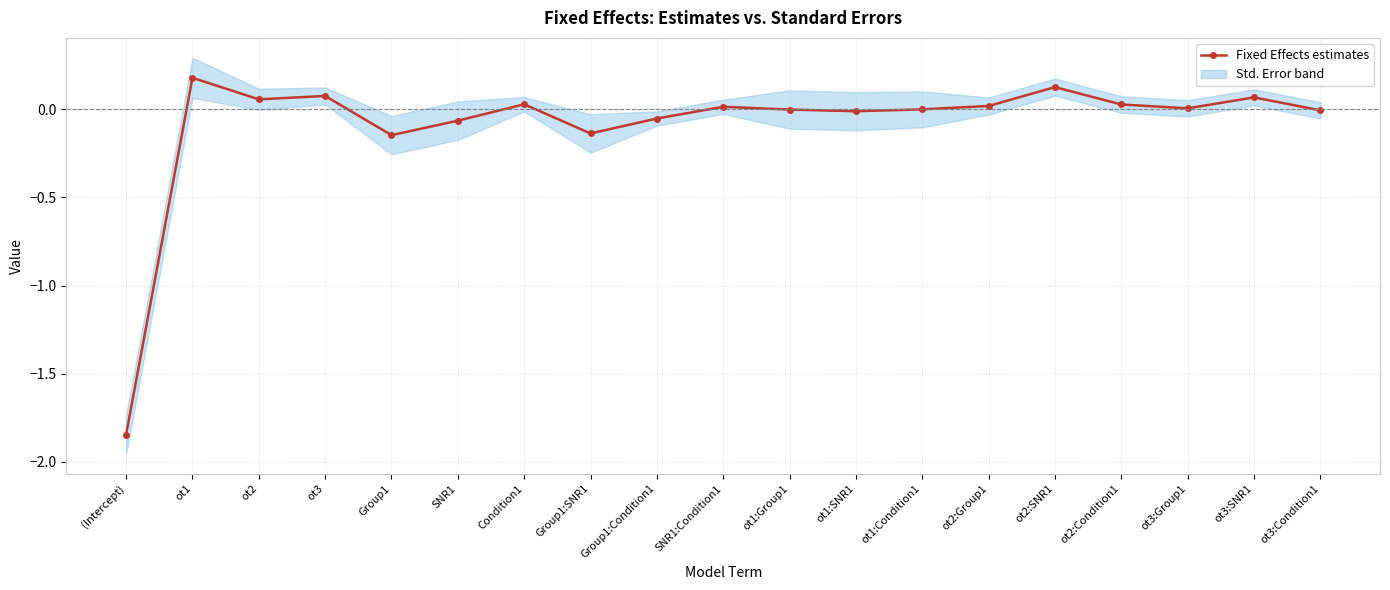

Rank the categories by value from lowest to highest.

(Intercept), Group1, Group1:SNR1, SNR1, Group1:Condition1, ot1:SNR1, ot3:Condition1, ot1:Group1, ot1:Condition1, ot3:Group1, SNR1:Condition1, ot2:Group1, ot2:Condition1, Condition1, ot2, ot3:SNR1, ot3, ot2:SNR1, ot1